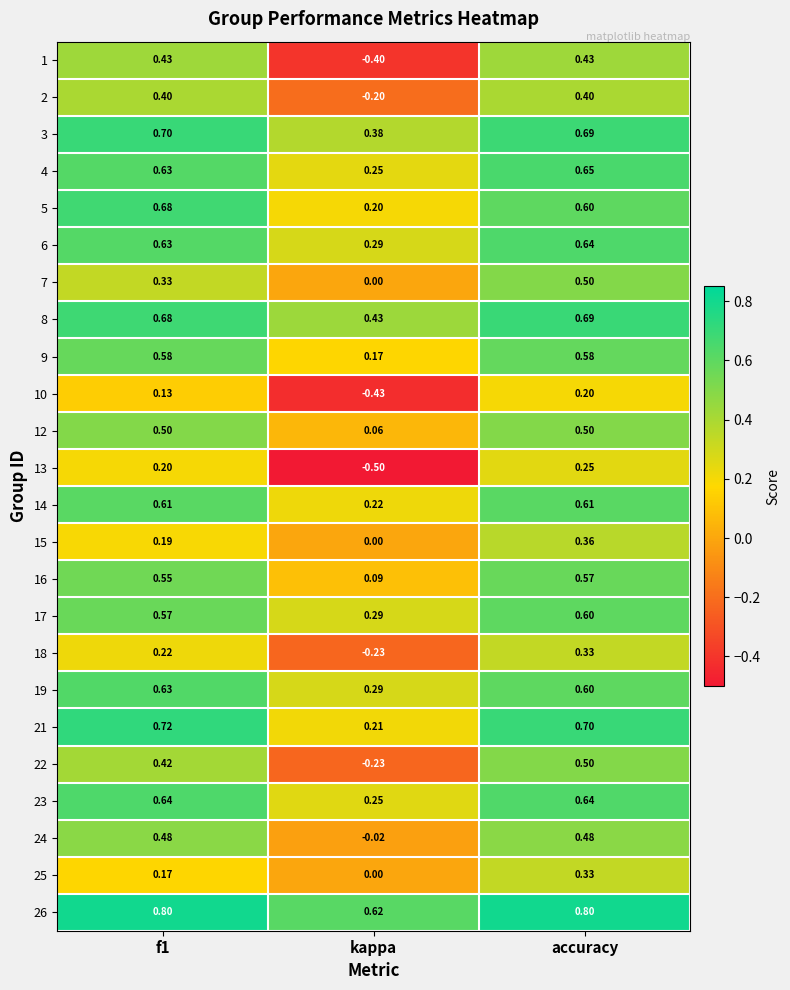

At which label is 22 closest to 0?

kappa